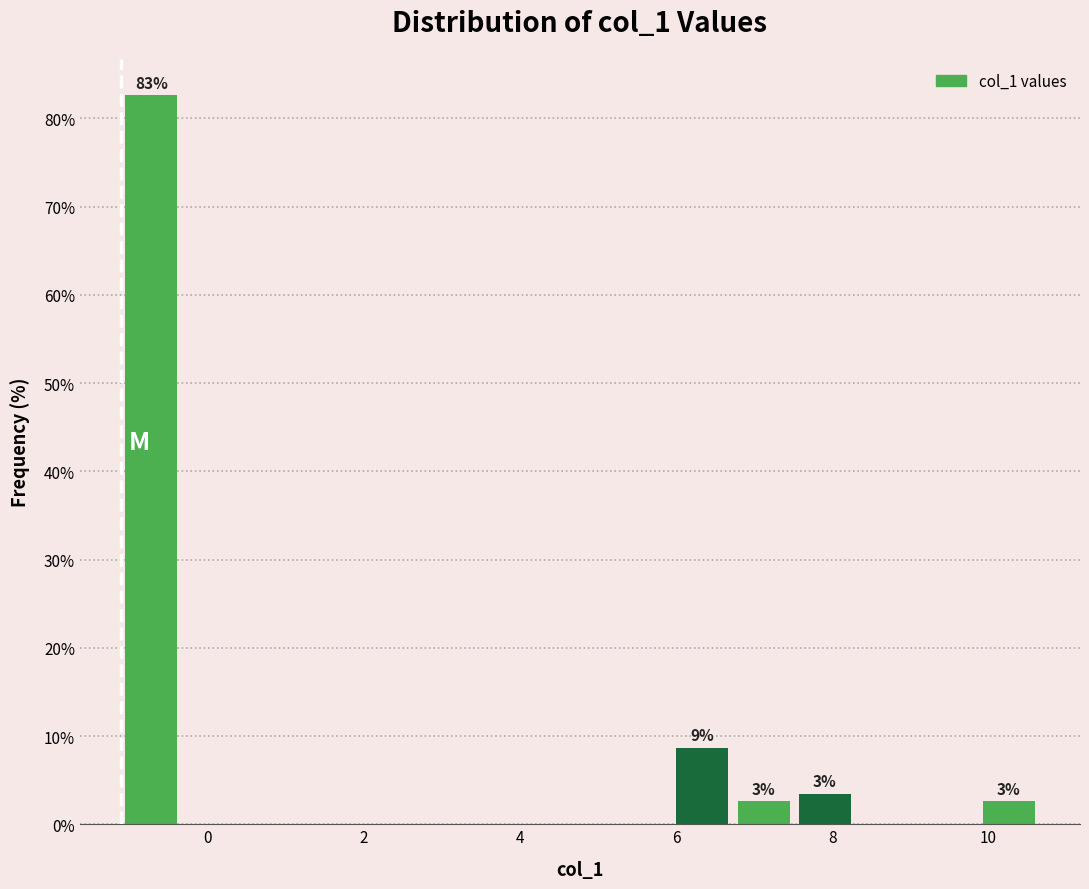

Around what value on the x-axis is the tallest bar? Give the approximate position of its centre, as read against the axis.

-0.8